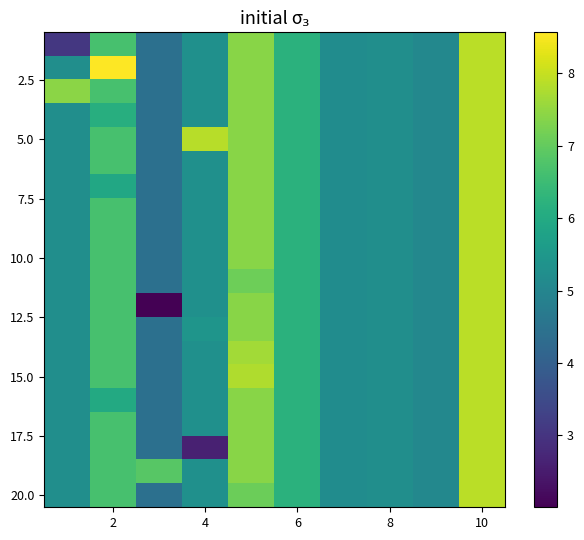

Count the number of categories in the chart.

10